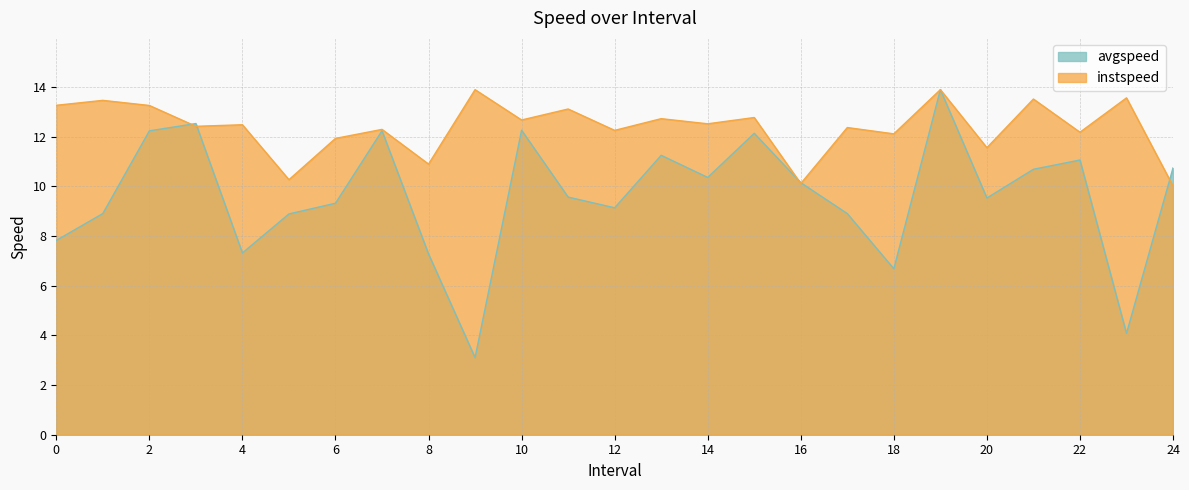

What is the highest value of the avgspeed series?

13.9